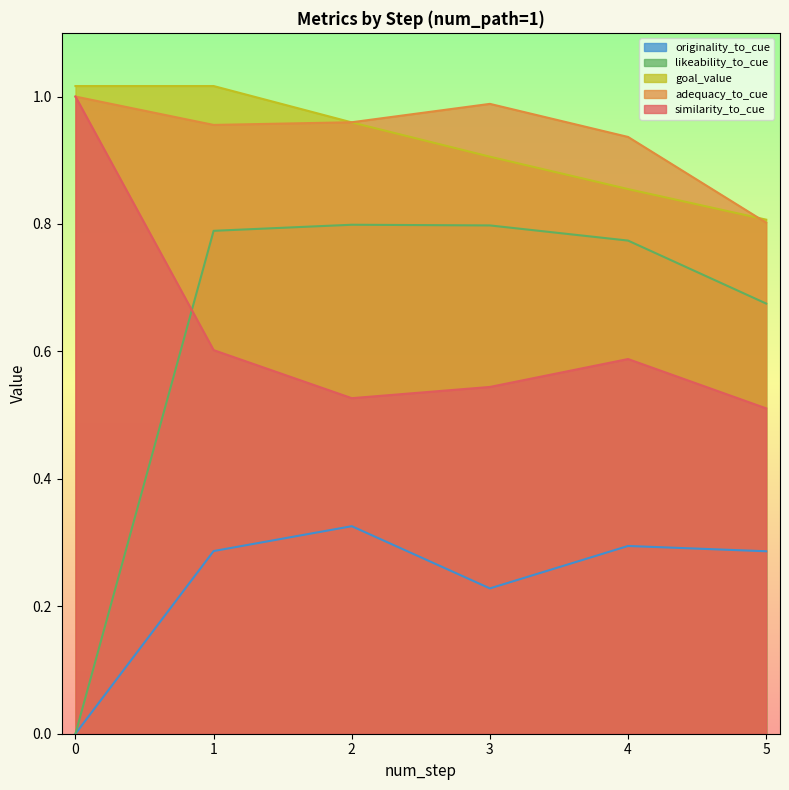

What is the difference between the second highest and minimum values in the similarity_to_cue series?

0.1